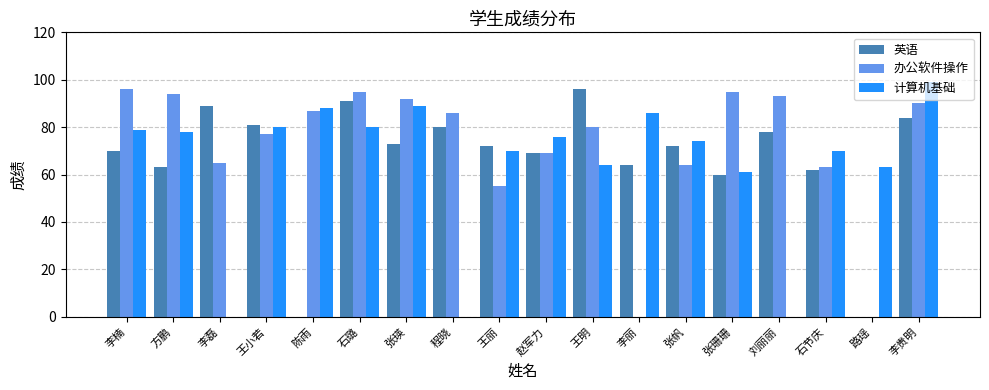

Which series changed the most between 李楠 and 张帆?

办公软件操作